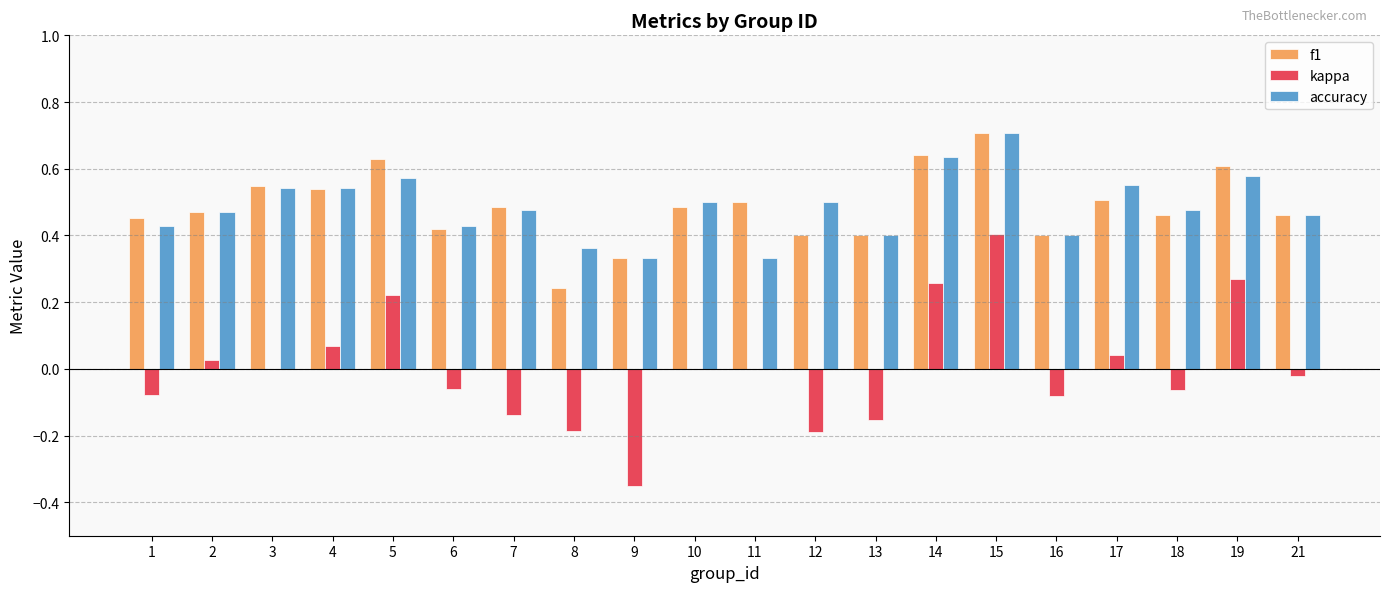

What is the sum of the accuracy values at 1 and 13?

0.8